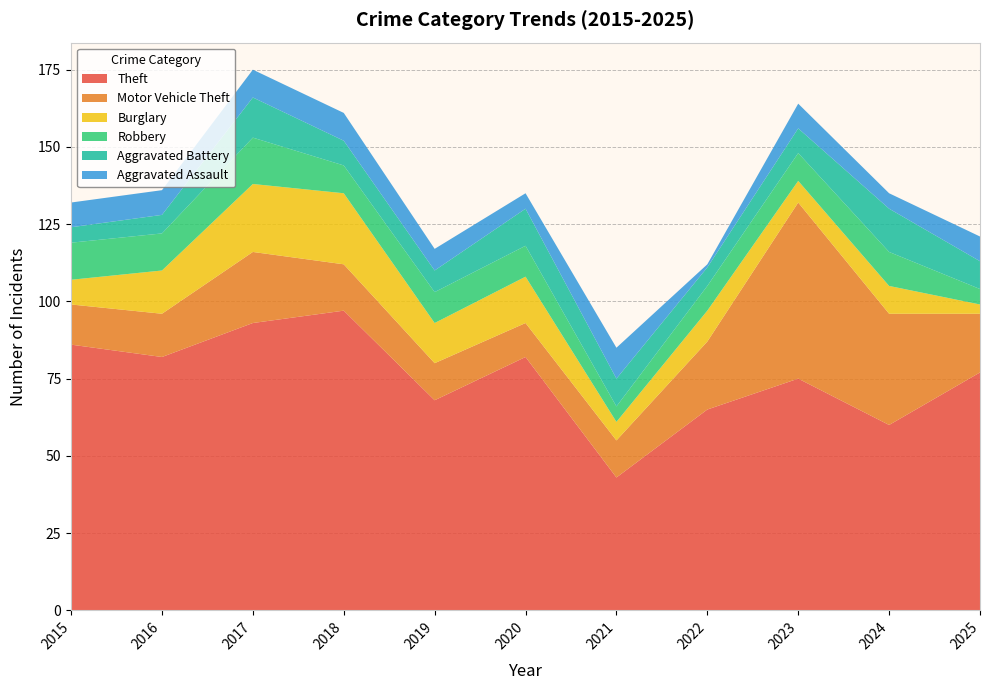

Reading left to right, transcribe all the data shown in this chart.

Theft: 2015=86	2016=82	2017=93	2018=97	2019=68	2020=82	2021=43	2022=65	2023=75	2024=60	2025=77
Motor Vehicle Theft: 2015=13	2016=14	2017=23	2018=15	2019=12	2020=11	2021=12	2022=22	2023=57	2024=36	2025=19
Burglary: 2015=8	2016=14	2017=22	2018=23	2019=13	2020=15	2021=6	2022=10	2023=7	2024=9	2025=3
Robbery: 2015=12	2016=12	2017=15	2018=9	2019=10	2020=10	2021=5	2022=8	2023=9	2024=11	2025=5
Aggravated Battery: 2015=5	2016=6	2017=13	2018=8	2019=7	2020=12	2021=9	2022=6	2023=8	2024=14	2025=9
Aggravated Assault: 2015=8	2016=8	2017=9	2018=9	2019=7	2020=5	2021=10	2022=1	2023=8	2024=5	2025=8